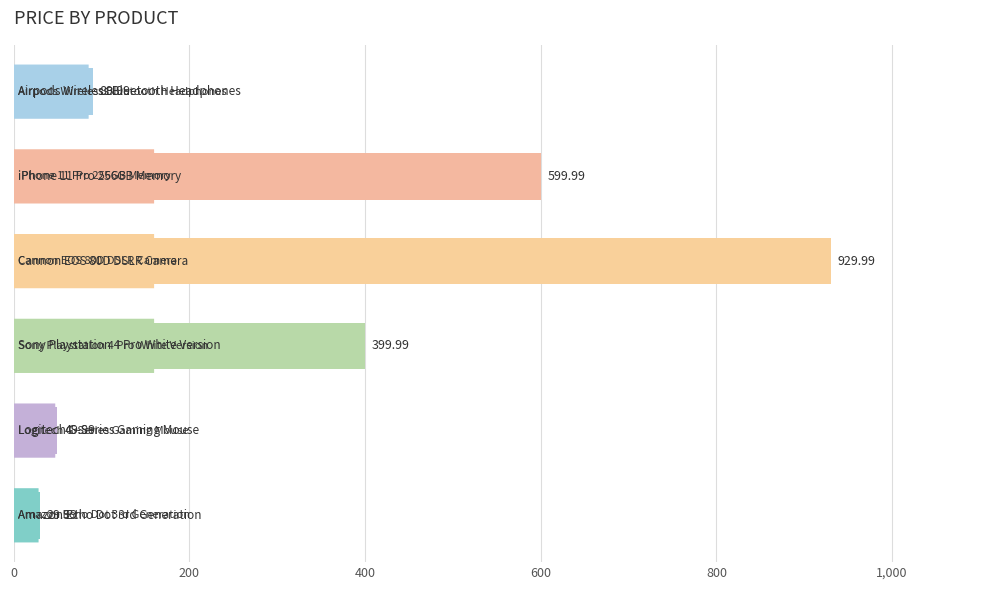

What is the sum of all values?

2099.9